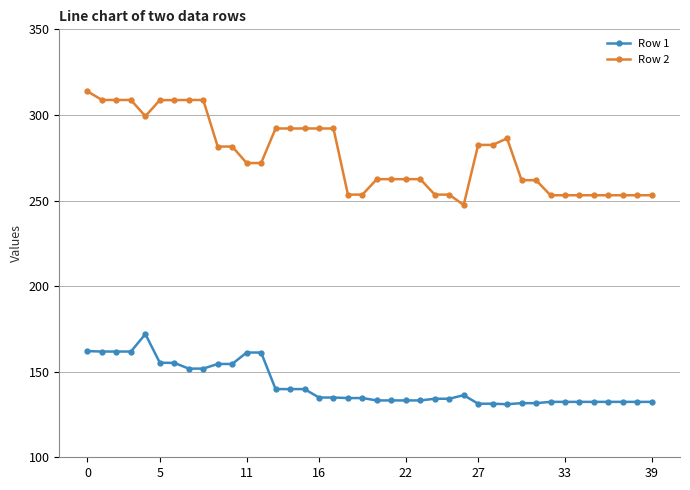

True or false: Row 2 has more than 0 interior local peaks.

True